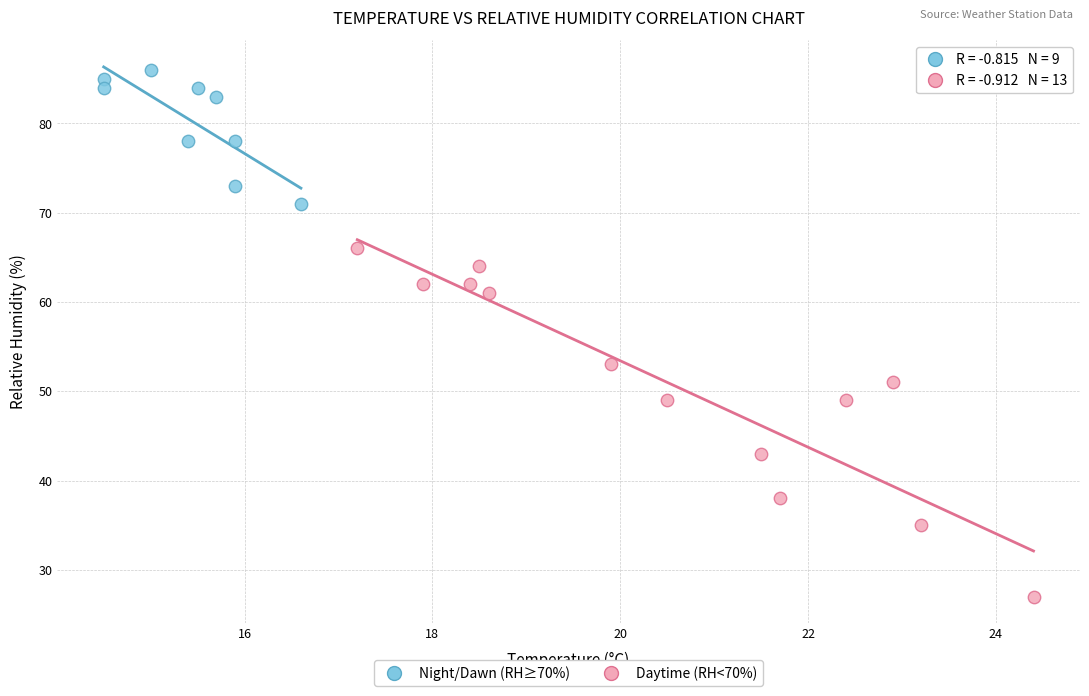

Which series contains the highest Y value?

Night/Dawn (RH≥70%)